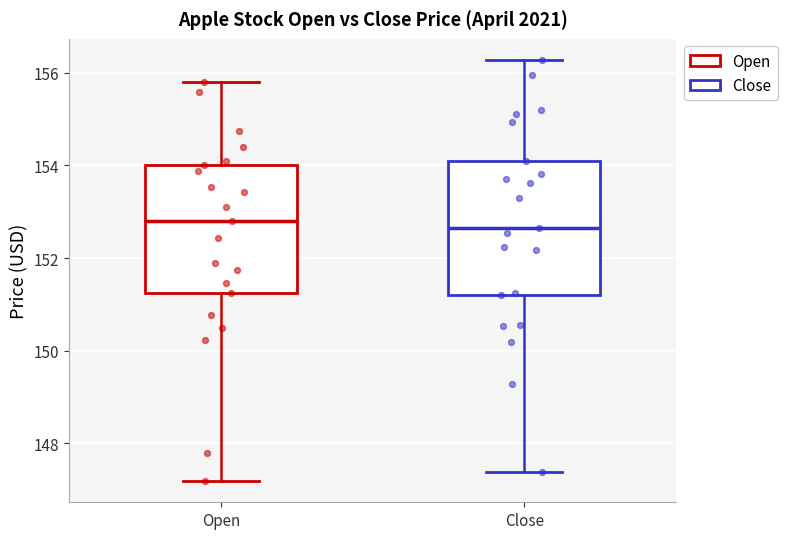

Where does the upper whisker of the box for Close end on the y-axis? The values are not printed on the chart, so give them approximately, as read against the axis.

156.2